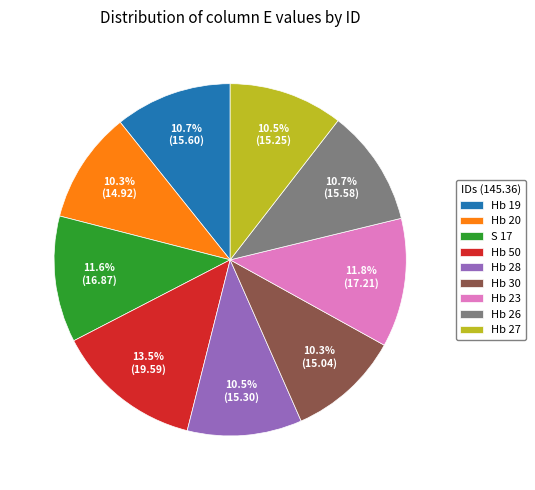

Count the number of slices in the pie.

9